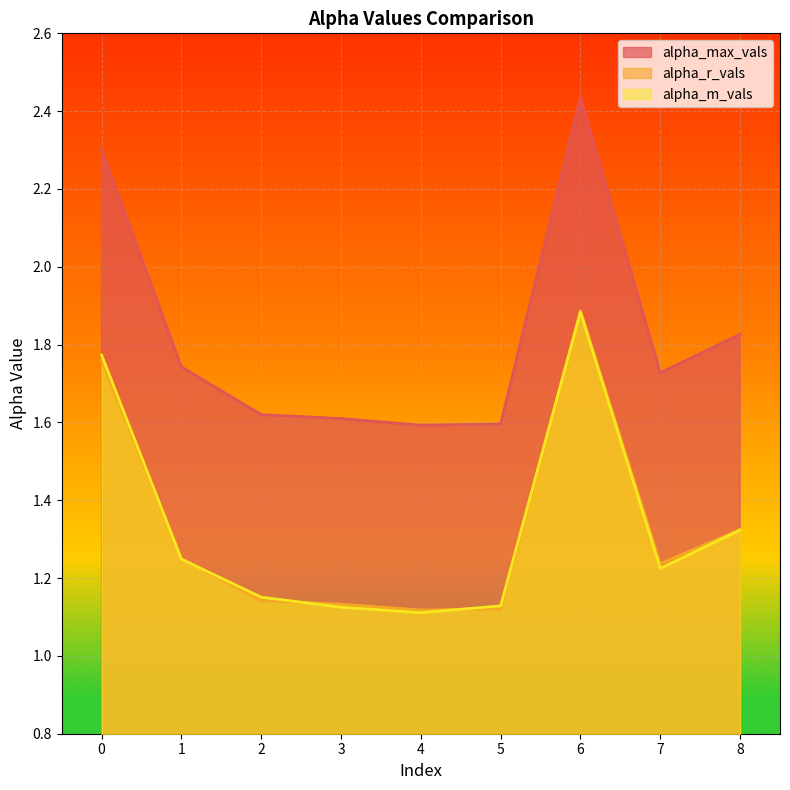

In alpha_m_vals, how many points are lower than both neighbors (excluding endpoints)?

2